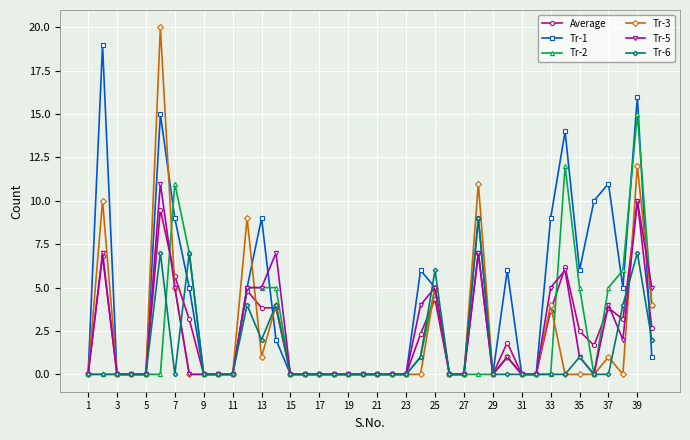

List the series in order of their peak value, highest first.

Tr-3, Tr-1, Tr-2, Tr-5, Average, Tr-6